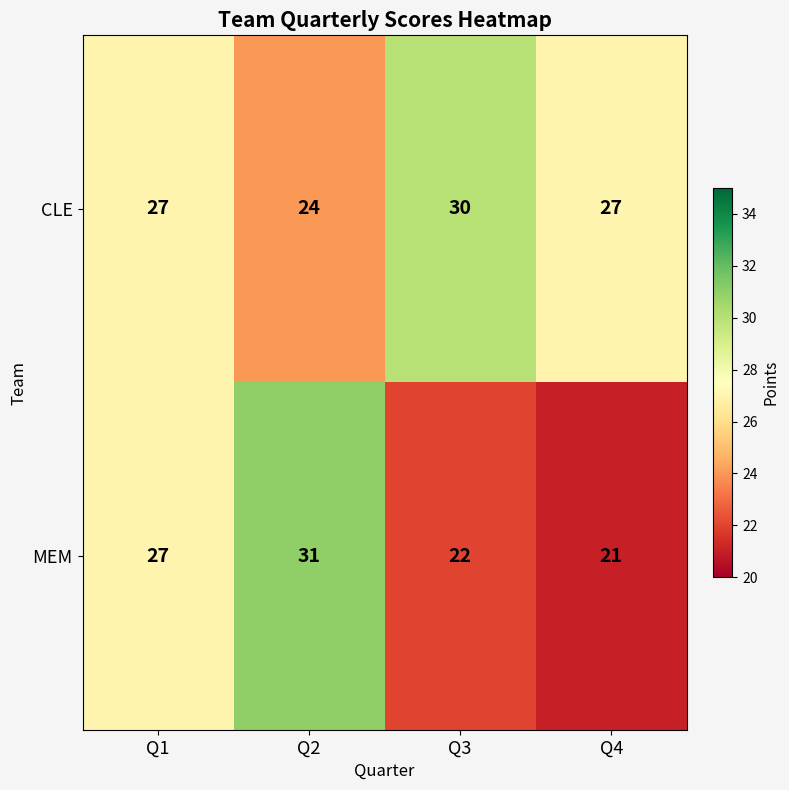

At which label is MEM closest to 26?

Q1